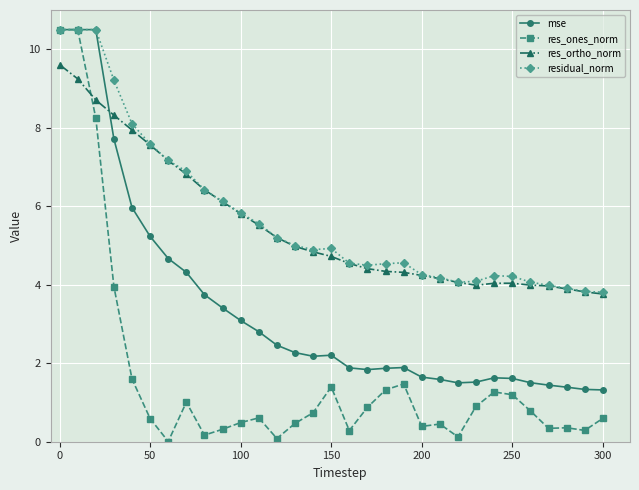

Which series has the widest spread of values?

res_ones_norm